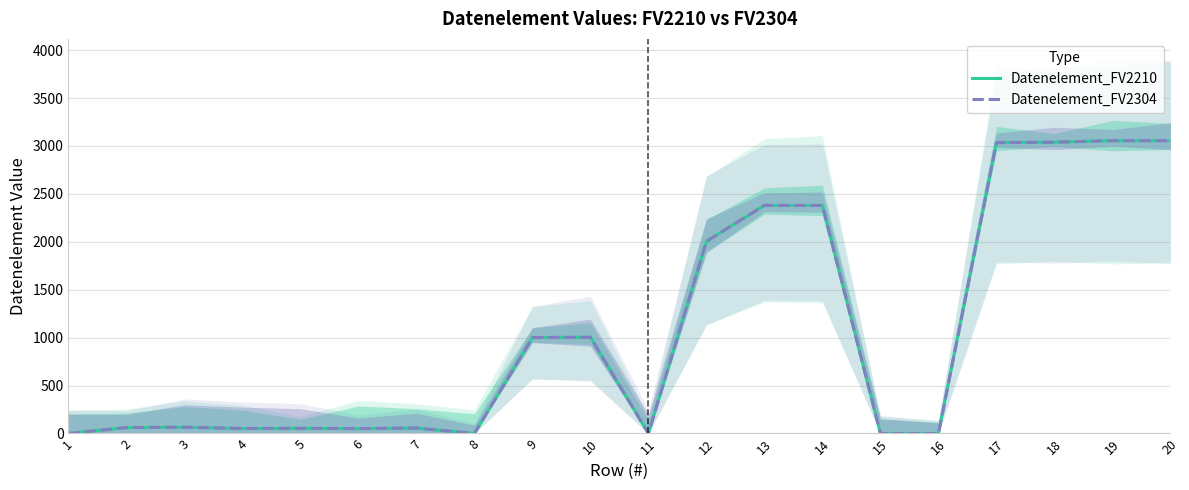

What is the difference between the maximum and second lowest values in the Datenelement_FV2210 series?

3055